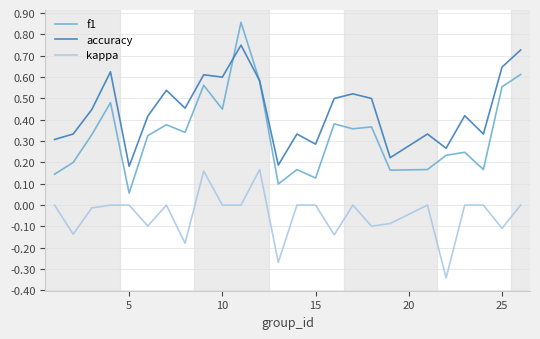

List the series in order of their peak value, lowest first.

kappa, accuracy, f1